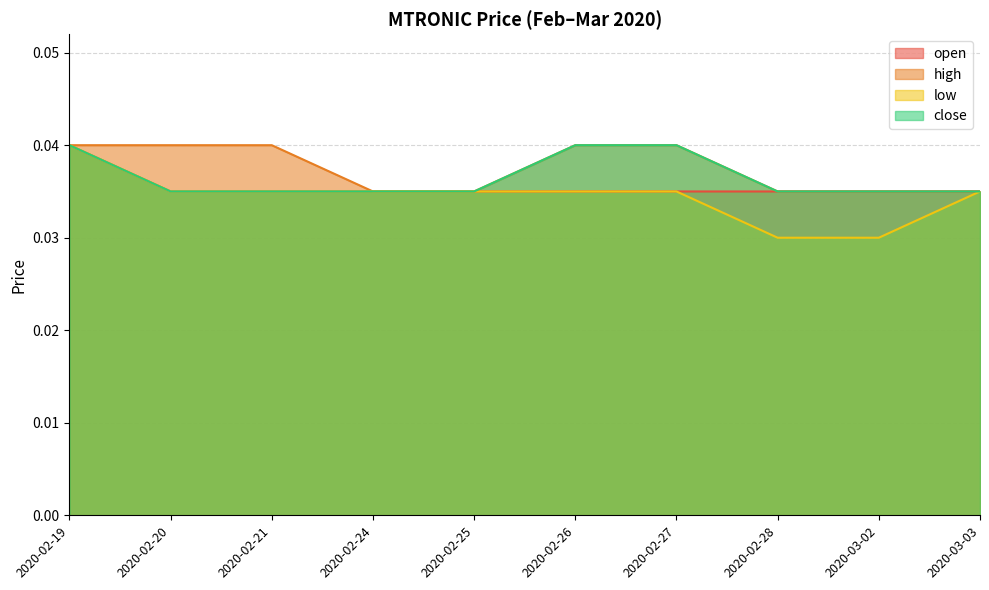

Rank the categories by close value from highest to lowest.

2020-02-19, 2020-02-26, 2020-02-27, 2020-02-20, 2020-02-21, 2020-02-24, 2020-02-25, 2020-02-28, 2020-03-02, 2020-03-03